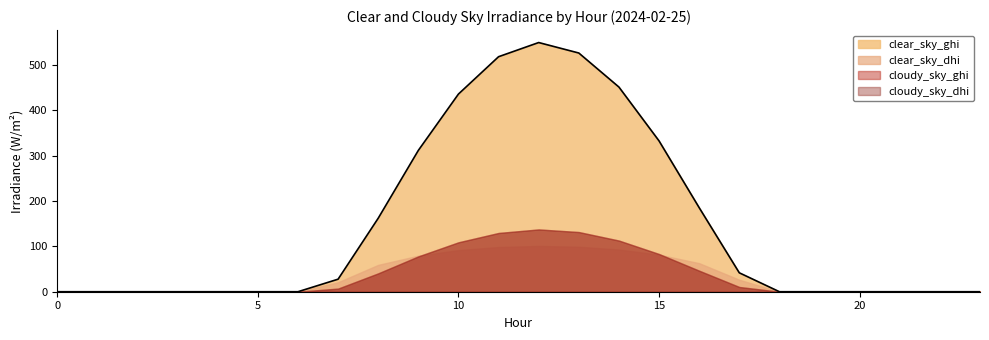

Which series has the largest range (max minus min)?

clear_sky_ghi